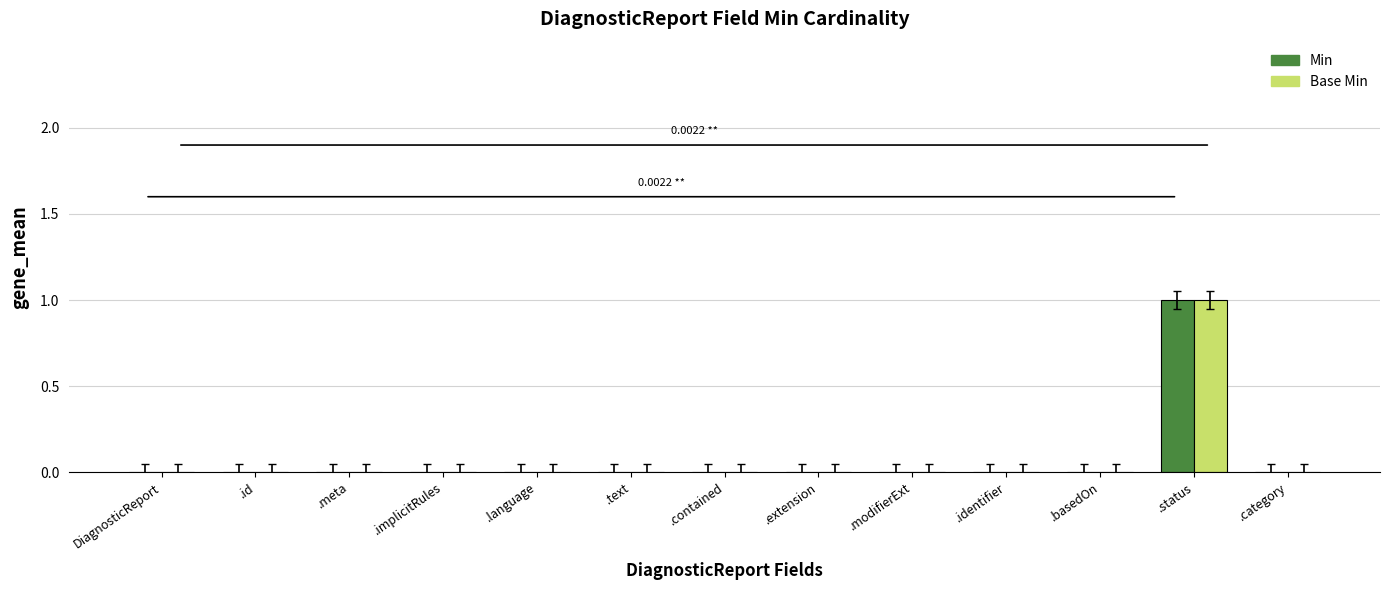

True or false: Min has a value of 1 at .extension.

False